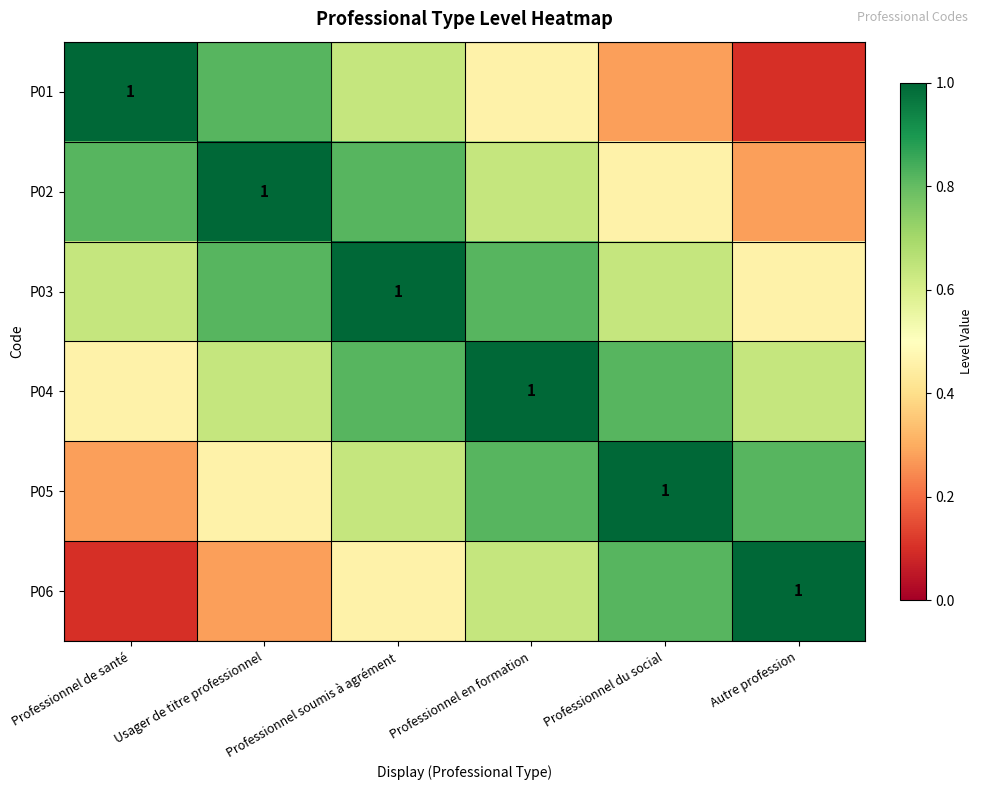

How many categories are shown in the chart?

6